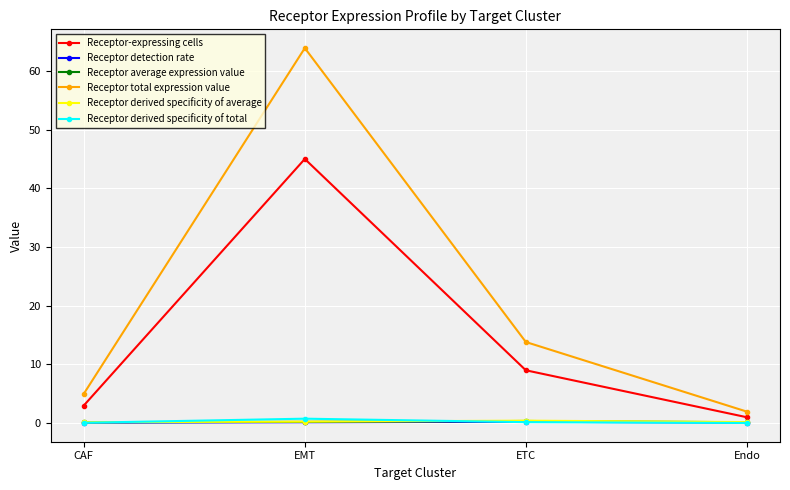

What is the highest value of the Receptor average expression value series?

0.4